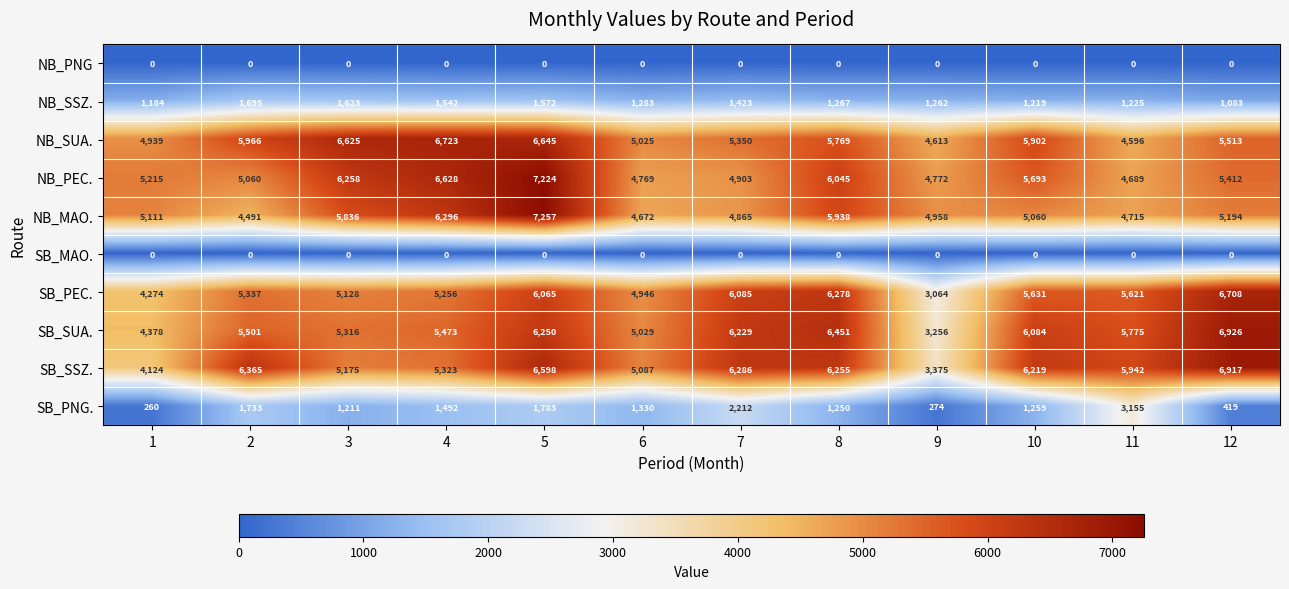

Where is SB_SUA. nearest to the value 5091?

6